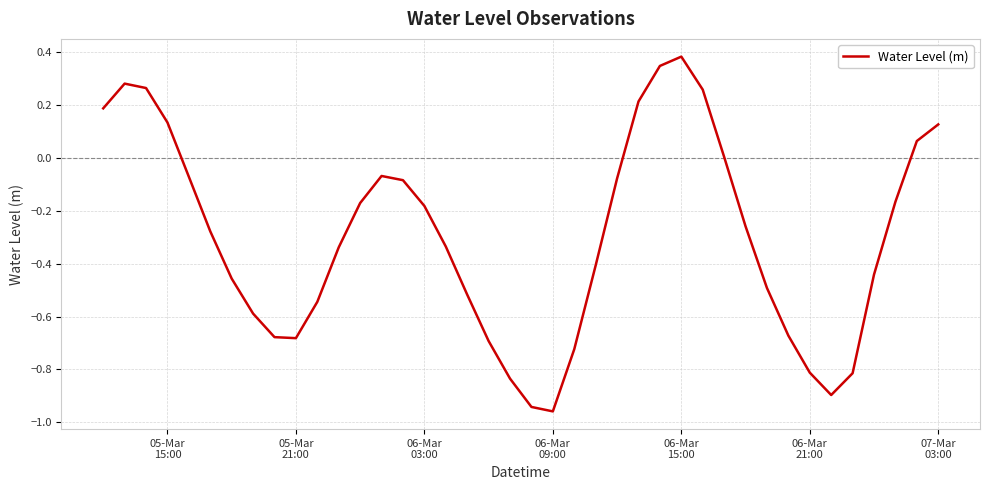

What is the difference between the maximum and minimum values?

1.3